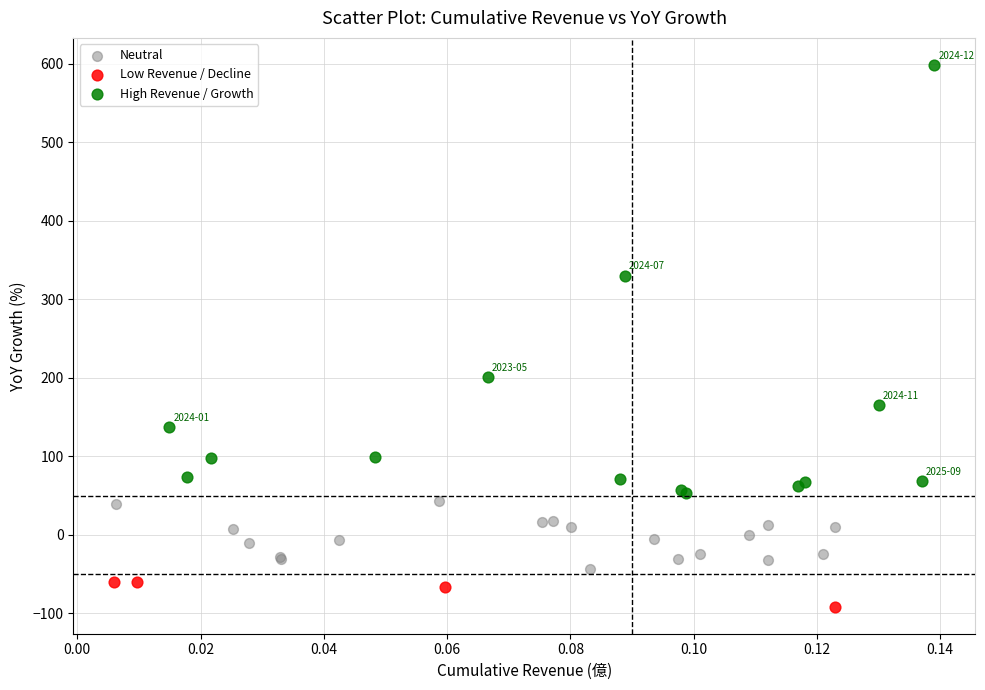

Which series has the widest spread of Y values?

High Revenue / Growth